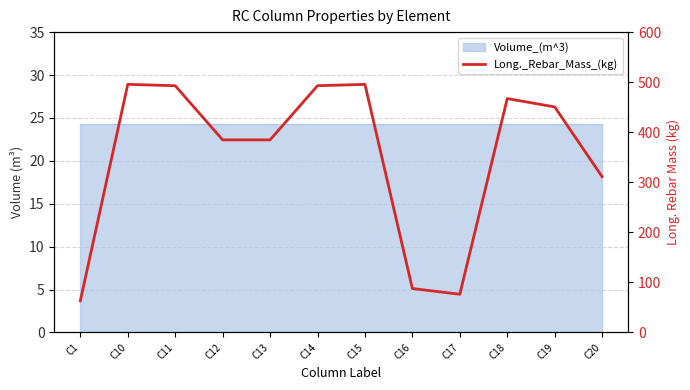

Where does the data first go above 450?

C10